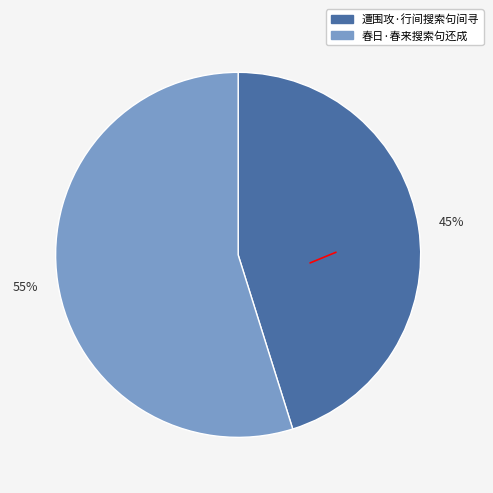

To the nearest percent, what is the difference between the 春日·春来搜索句还成 and 遭围攻·行间搜索句间寻 slice percentages?

10%